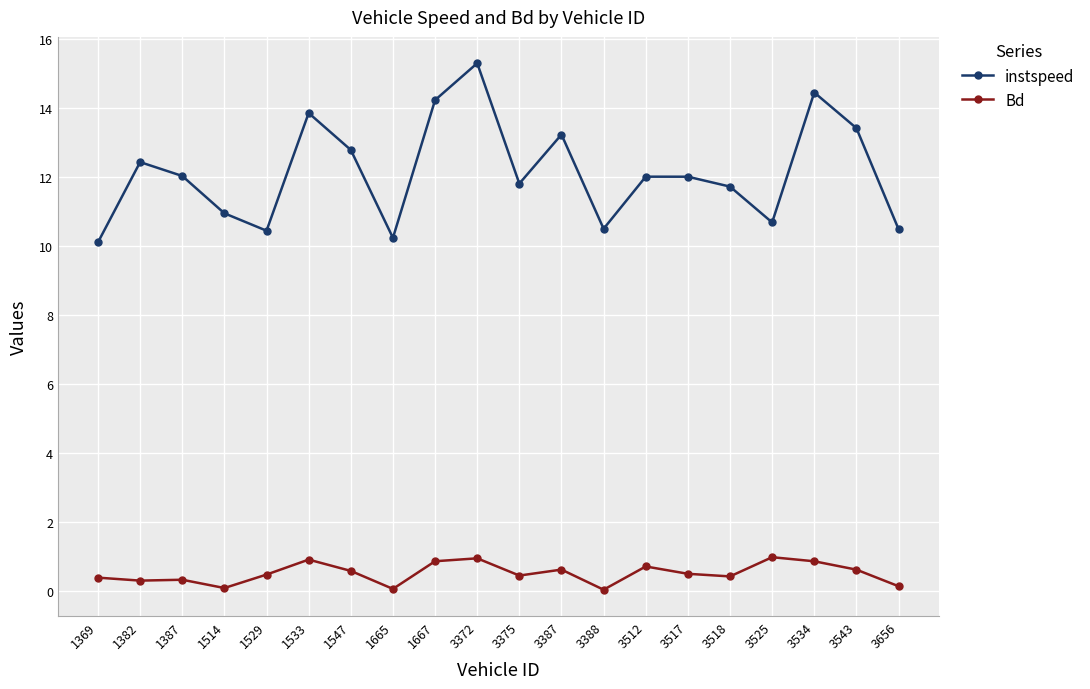

How many interior local valleys does the instspeed series have?

5